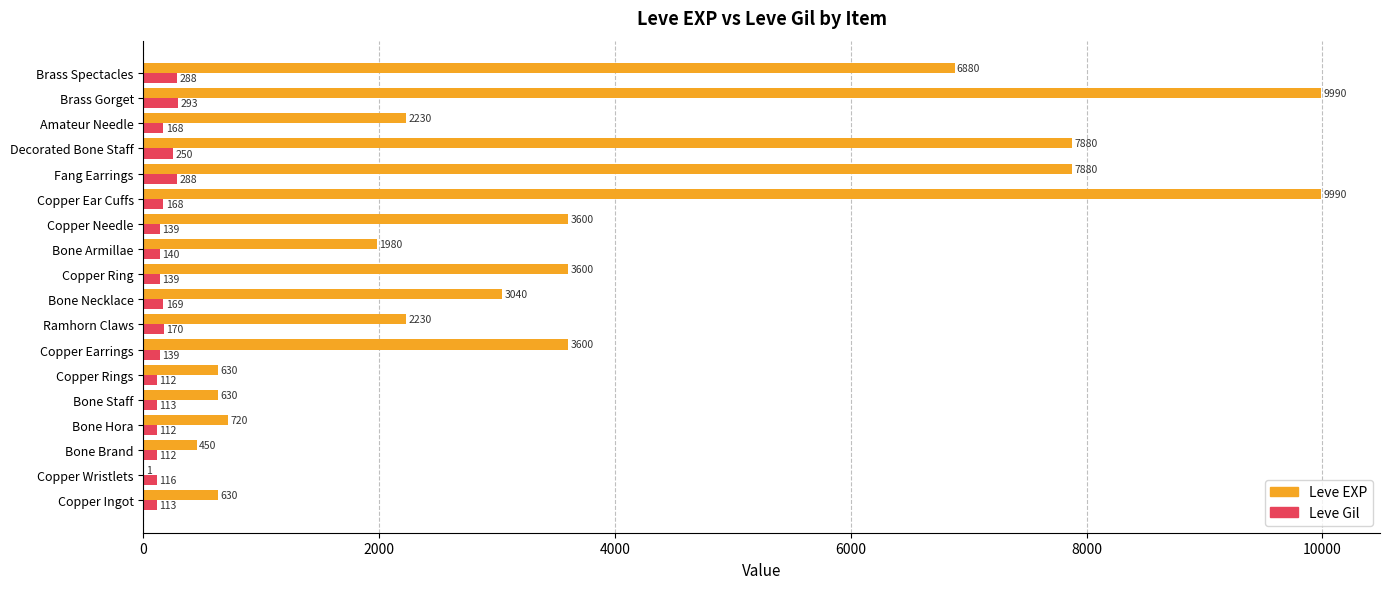

Which series changed the most between Copper Wristlets and Bone Brand?

Leve EXP